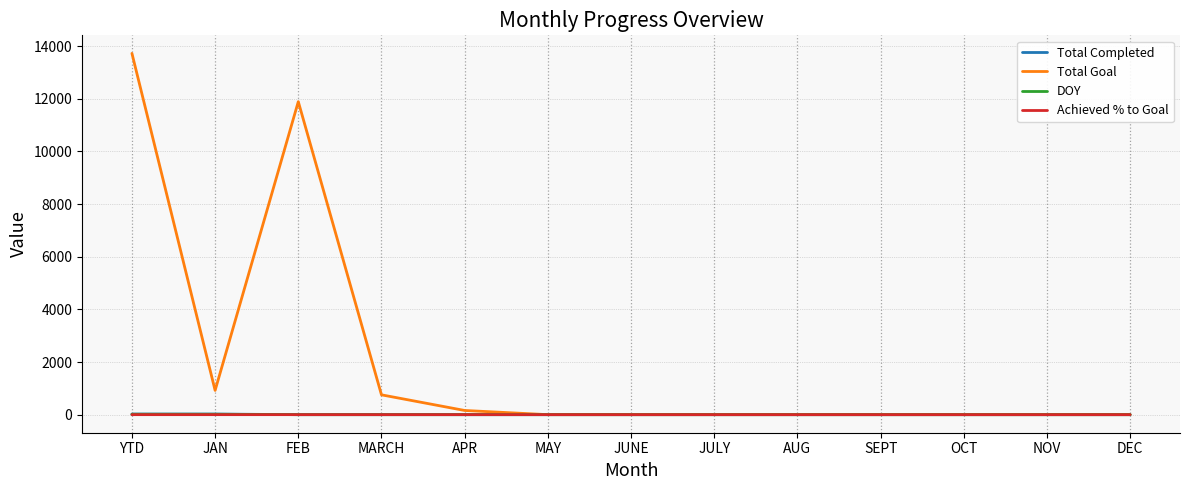

What position from the right is DEC?

1